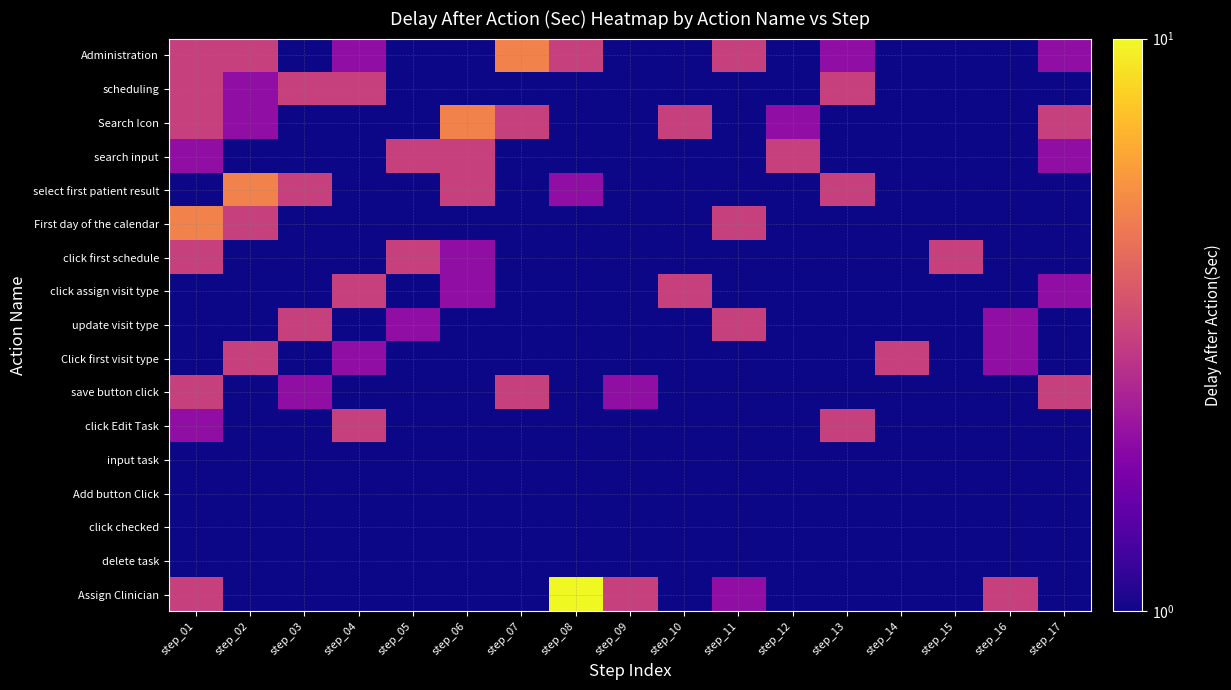

At which category is the sum across all series the highest?

step_01